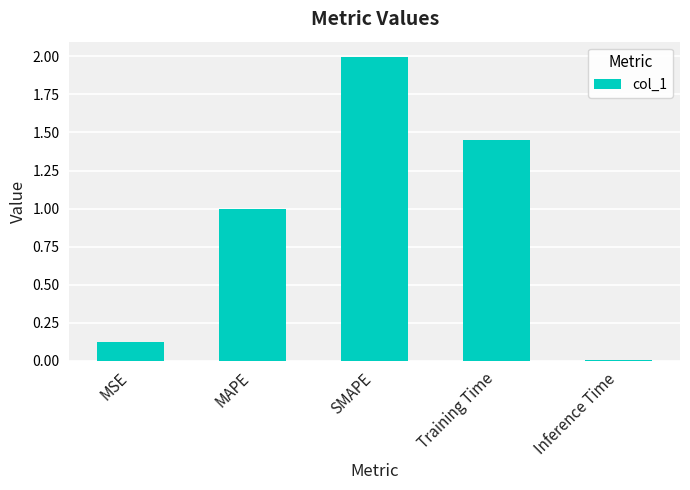

Are the bars grouped side by side (vs. stacked)?

No